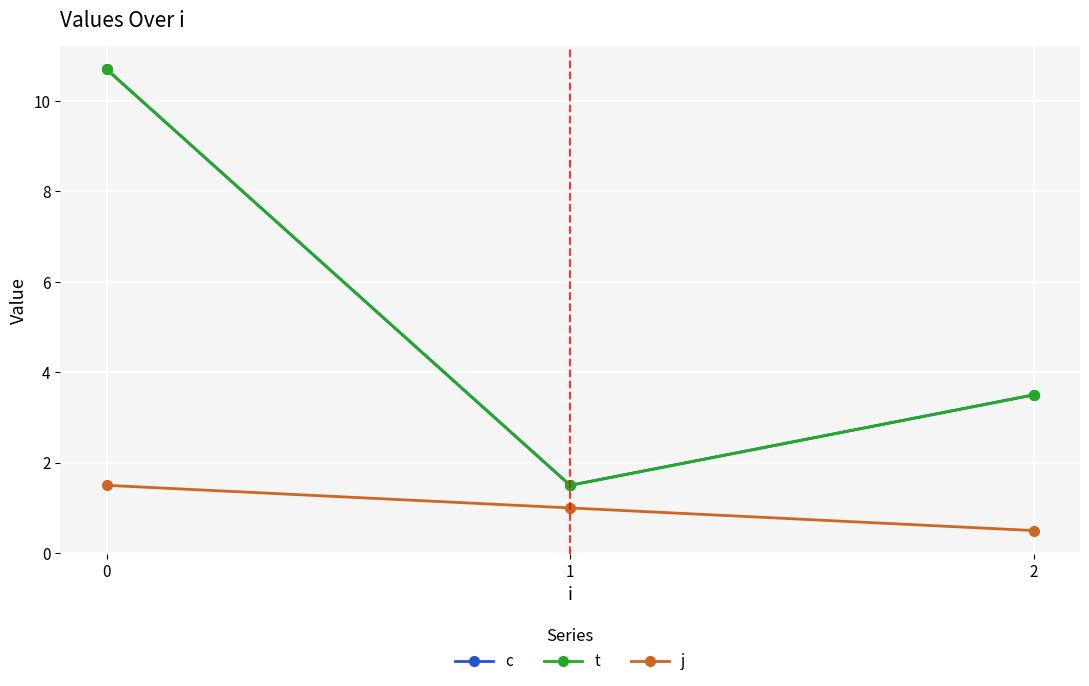

Which series has the largest total across all categories?

c